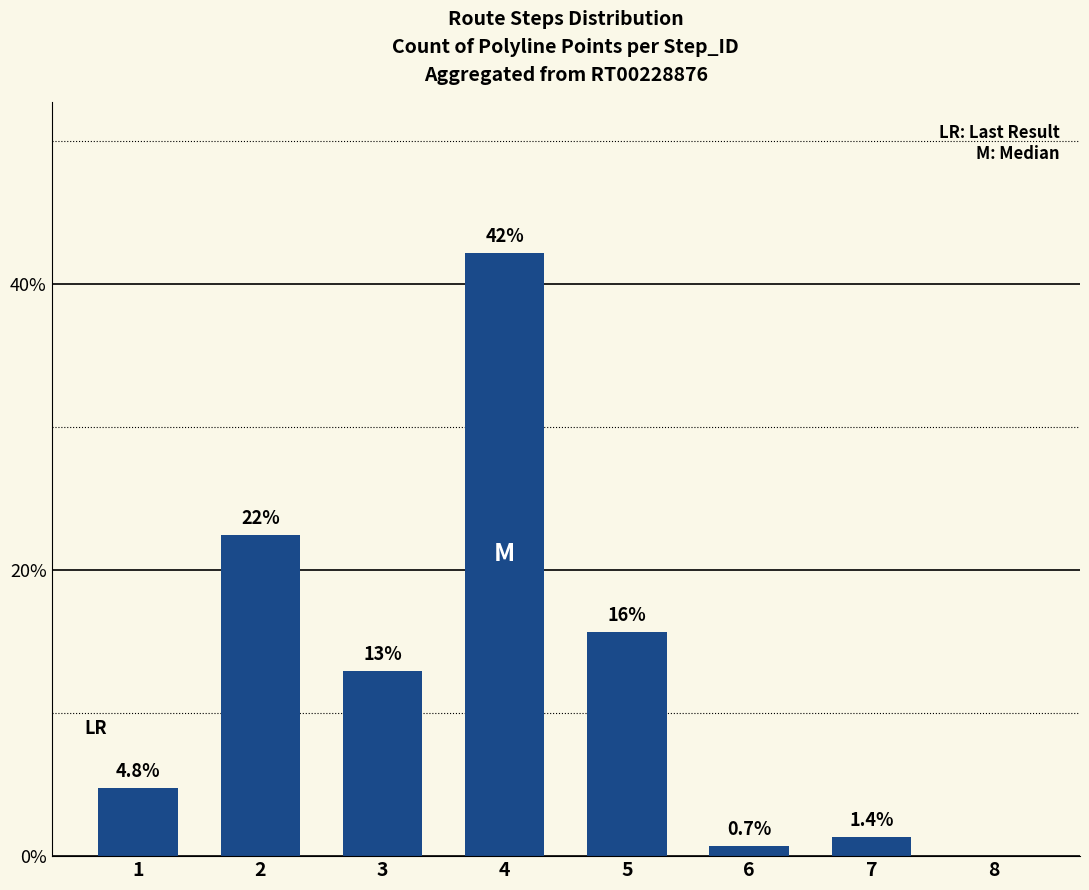

Count the number of data series in this chart.

1